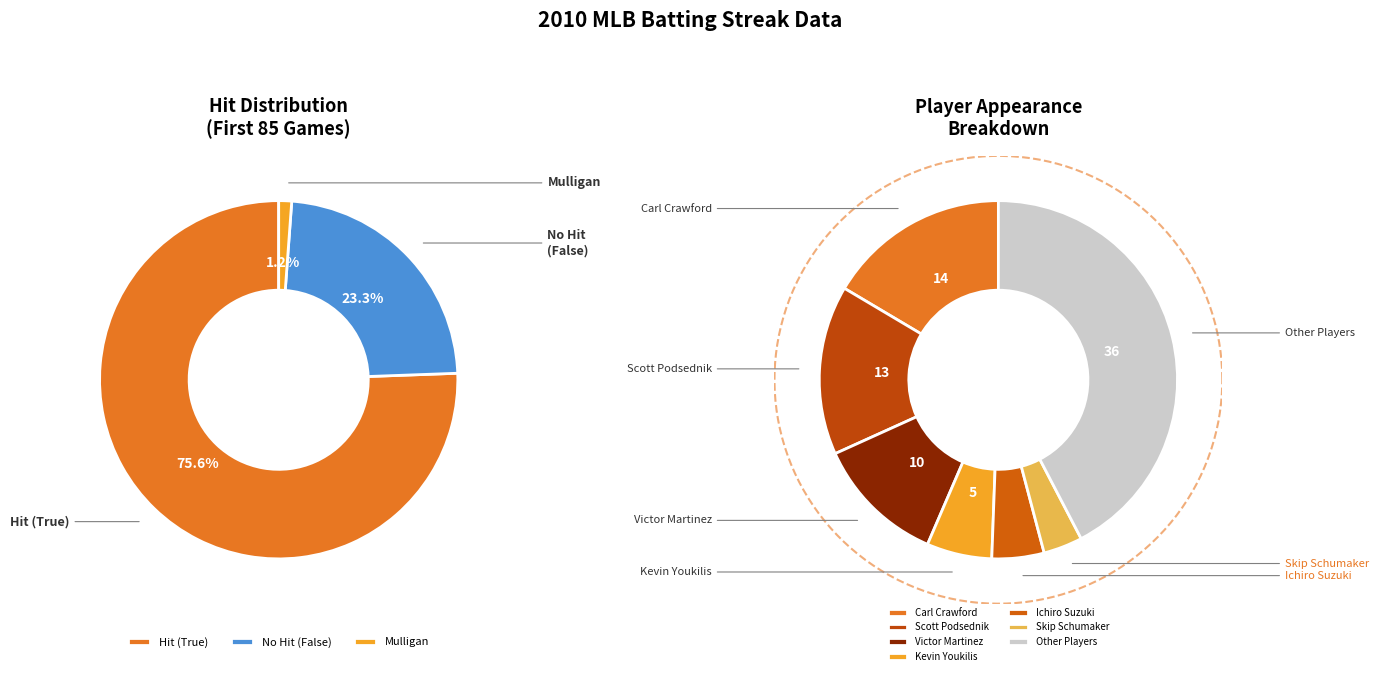

The Scott Podsednik slice represents 14% of the pie. True or false?

True